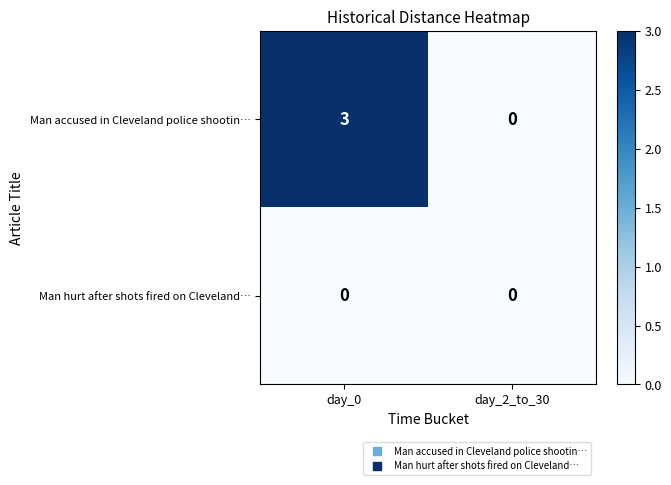

Reading left to right, list all the values displayed in this chart.

Man accused in Cleveland police shootin…: 3	0
Man hurt after shots fired on Cleveland…: 0	0